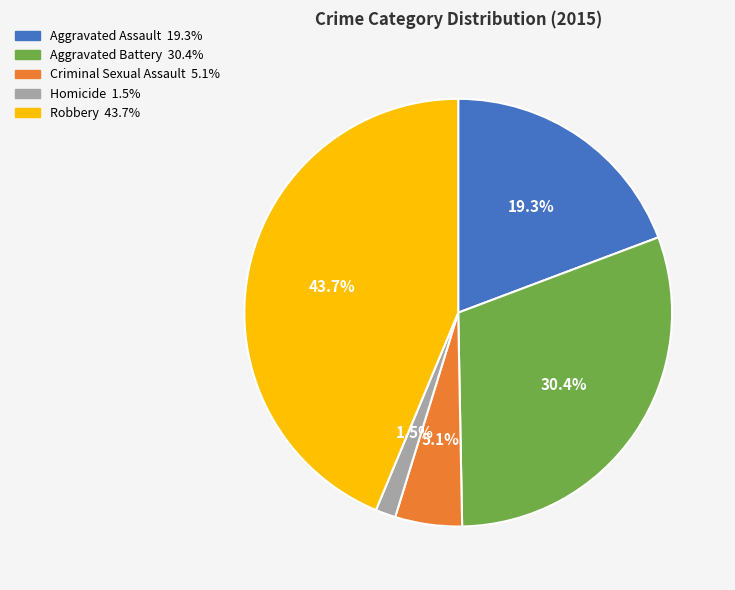

How many segments does this pie chart have?

5